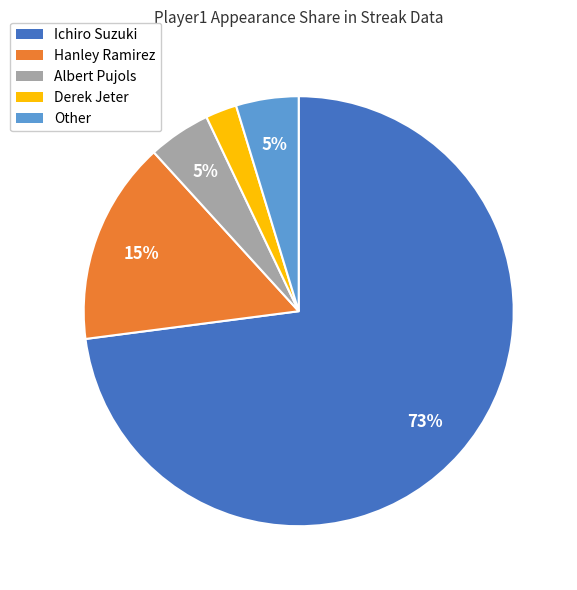

Is it true that Ichiro Suzuki is 73% of the pie?

True